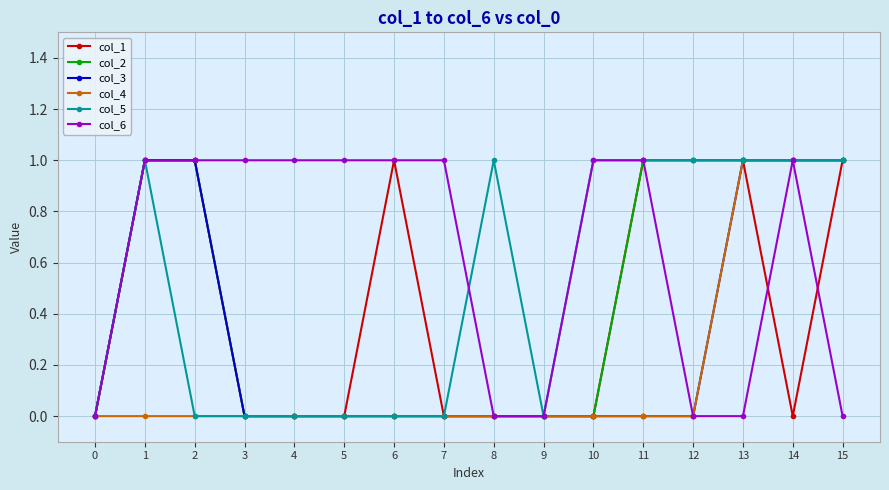

Is the value of col_4 at 10 greater than the value of col_3 at 13?

No